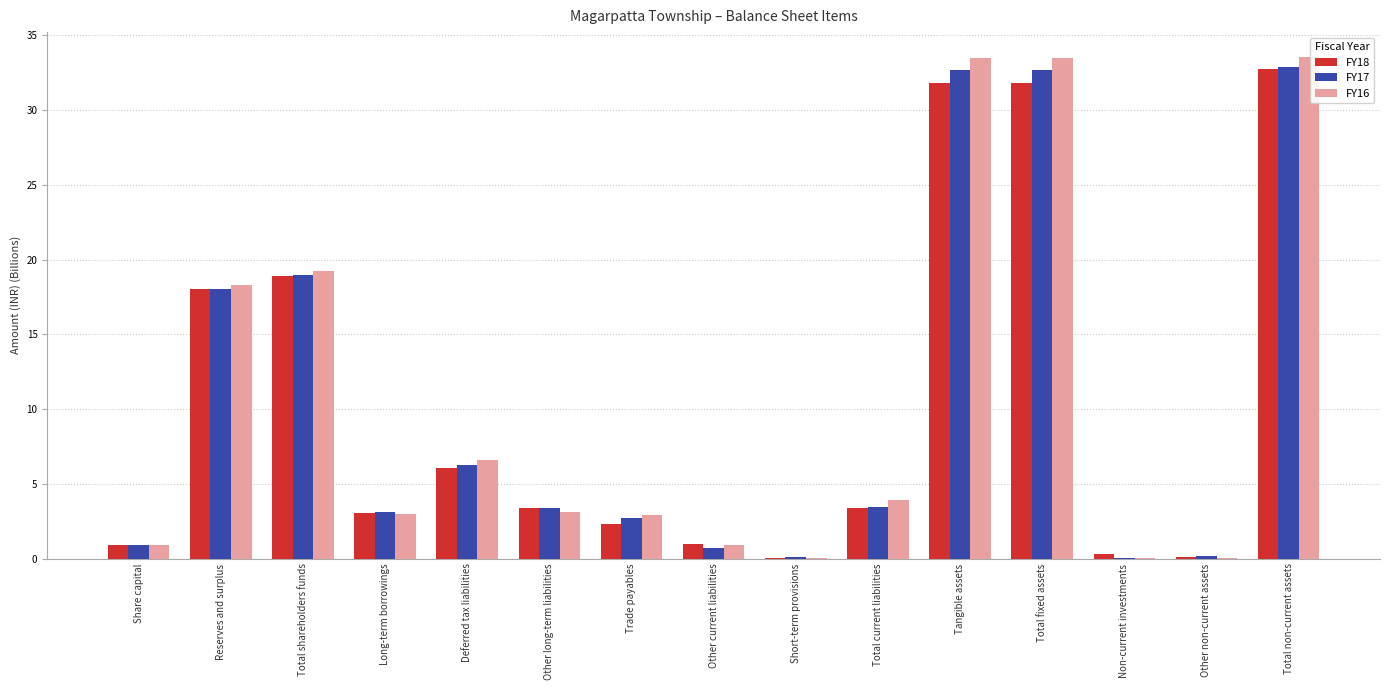

Where is FY16 nearest to the value 16?

Reserves and surplus